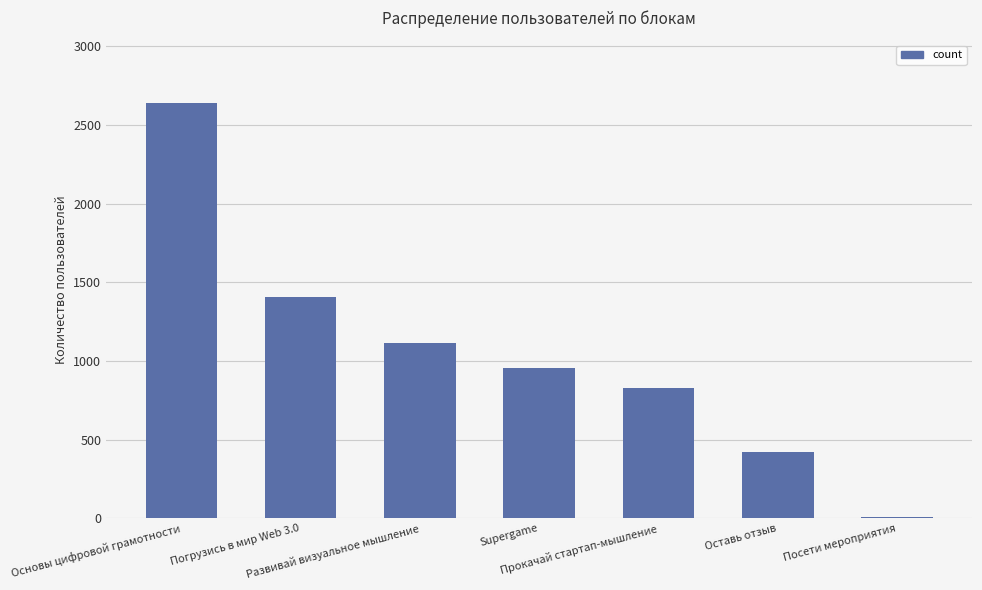

What is the sum of all values?

7375